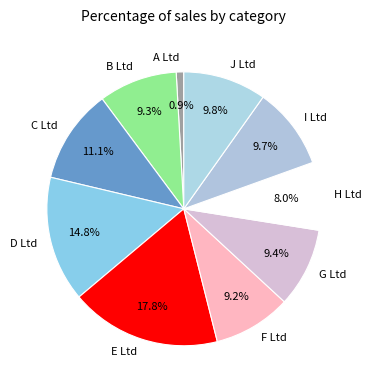

What percentage is the D Ltd slice, to the nearest percent?

15%